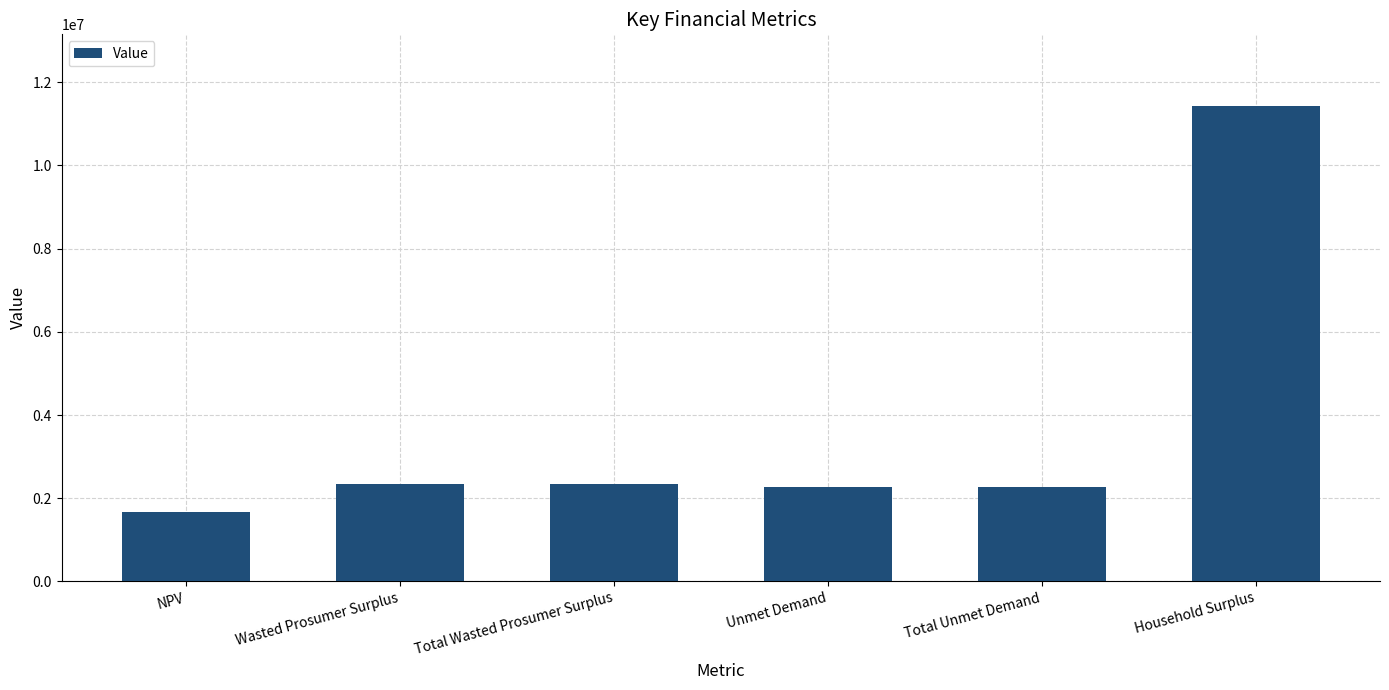

What is the change in value from Unmet Demand to Household Surplus?

+9168522.6